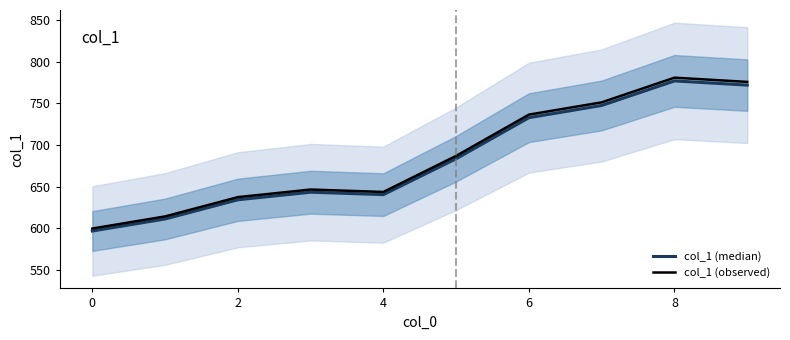

What is the lowest value of the col_1 (median) series?

596.7